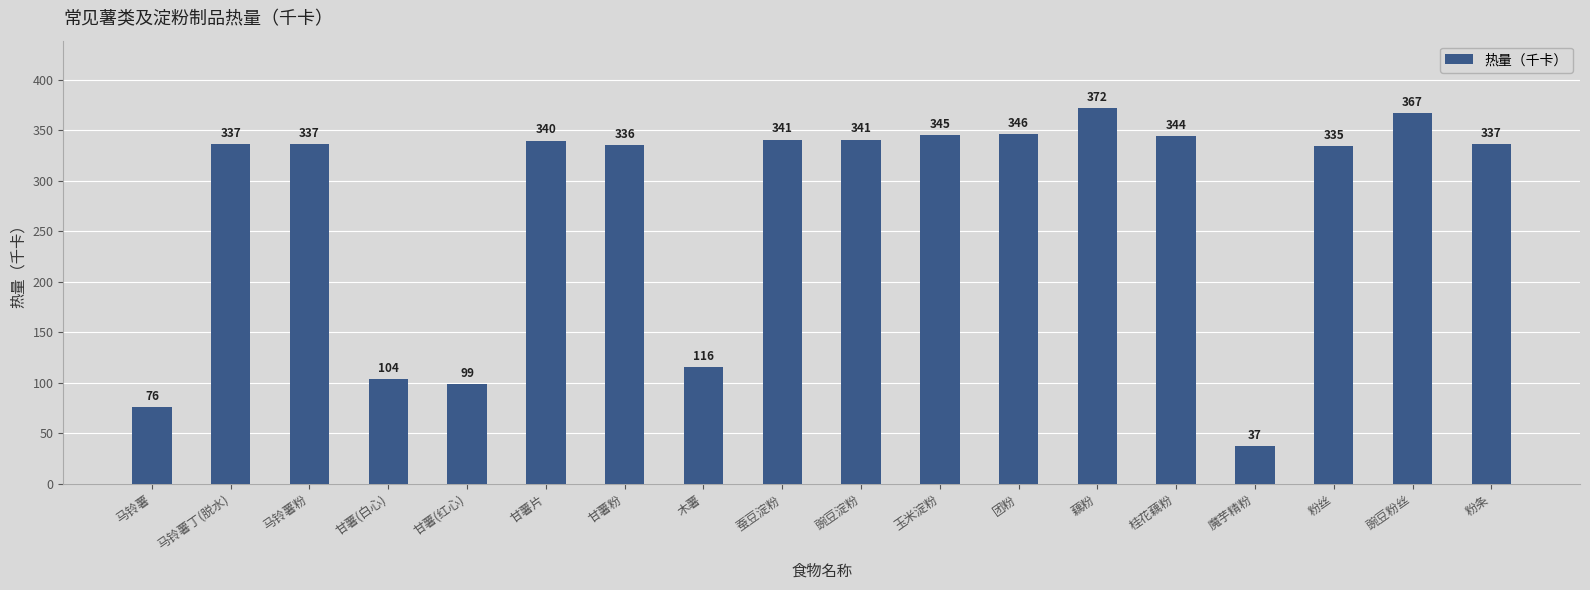

How many categories are shown in the chart?

18